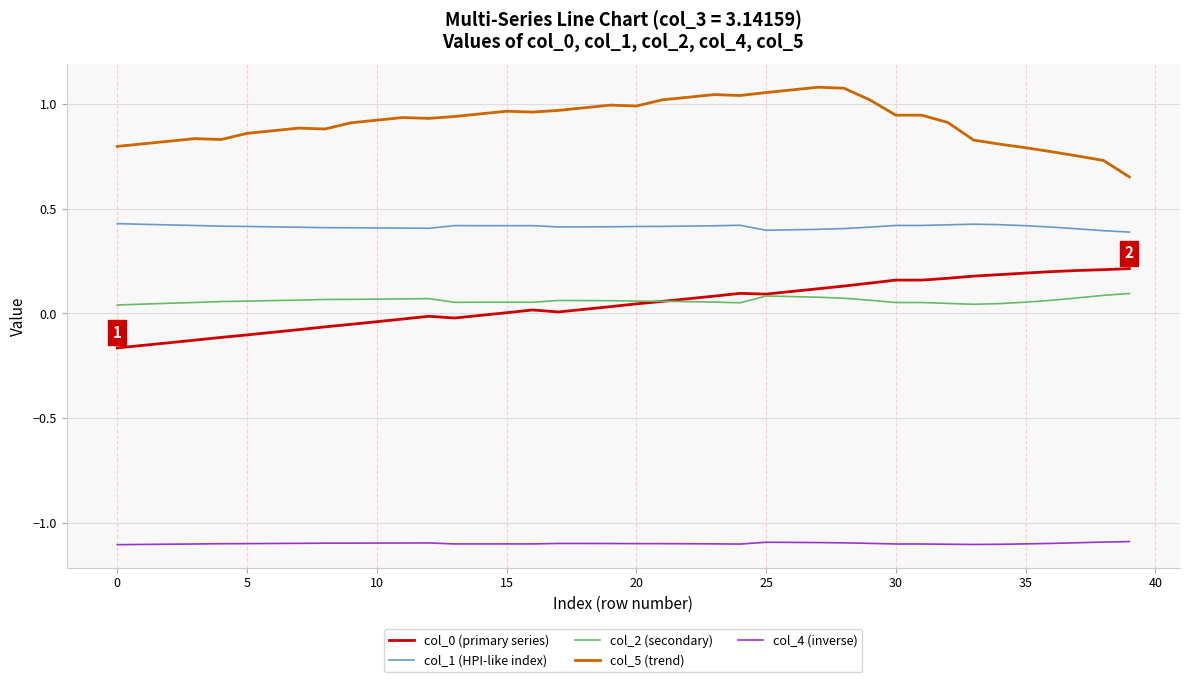

True or false: col_5 (trend) and col_2 (secondary) cross at least once.

False